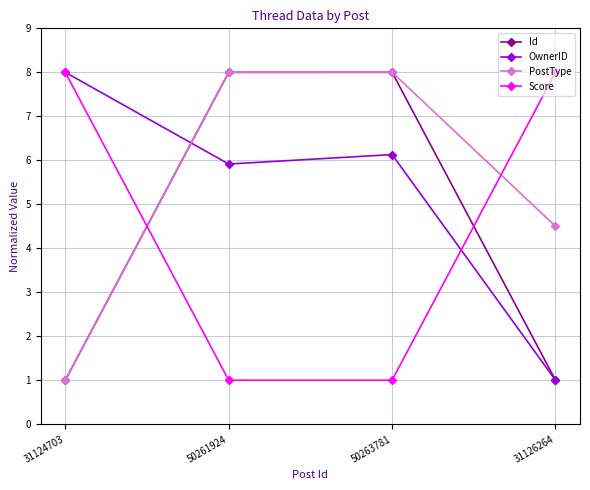

How many lines are shown in the chart?

4